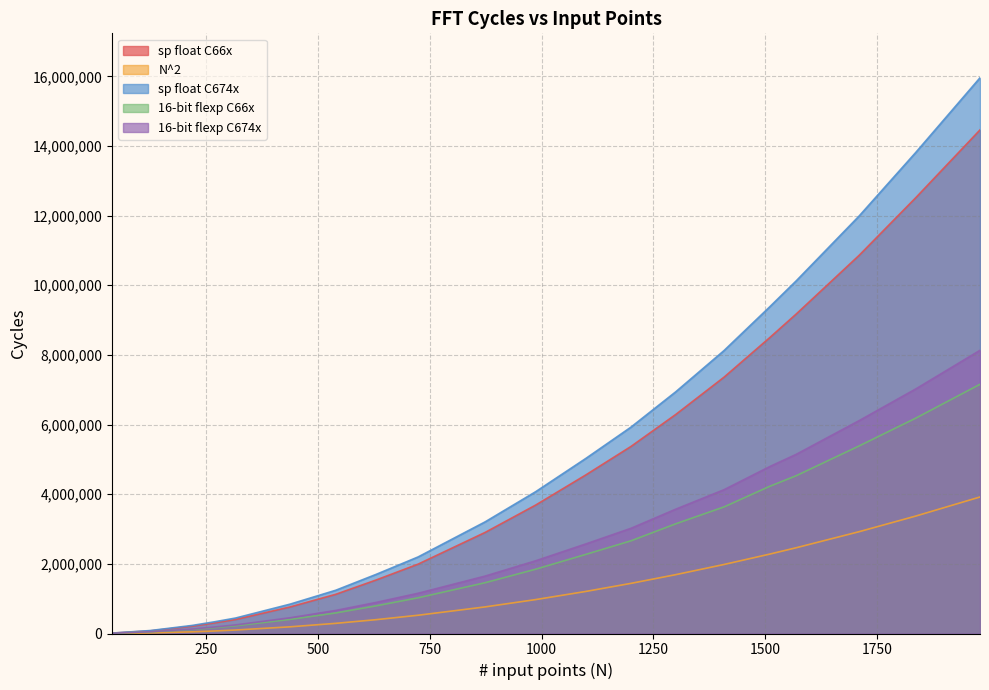

What is the difference between the maximum and minimum values in the 16-bit flexp C674x series?

8124019